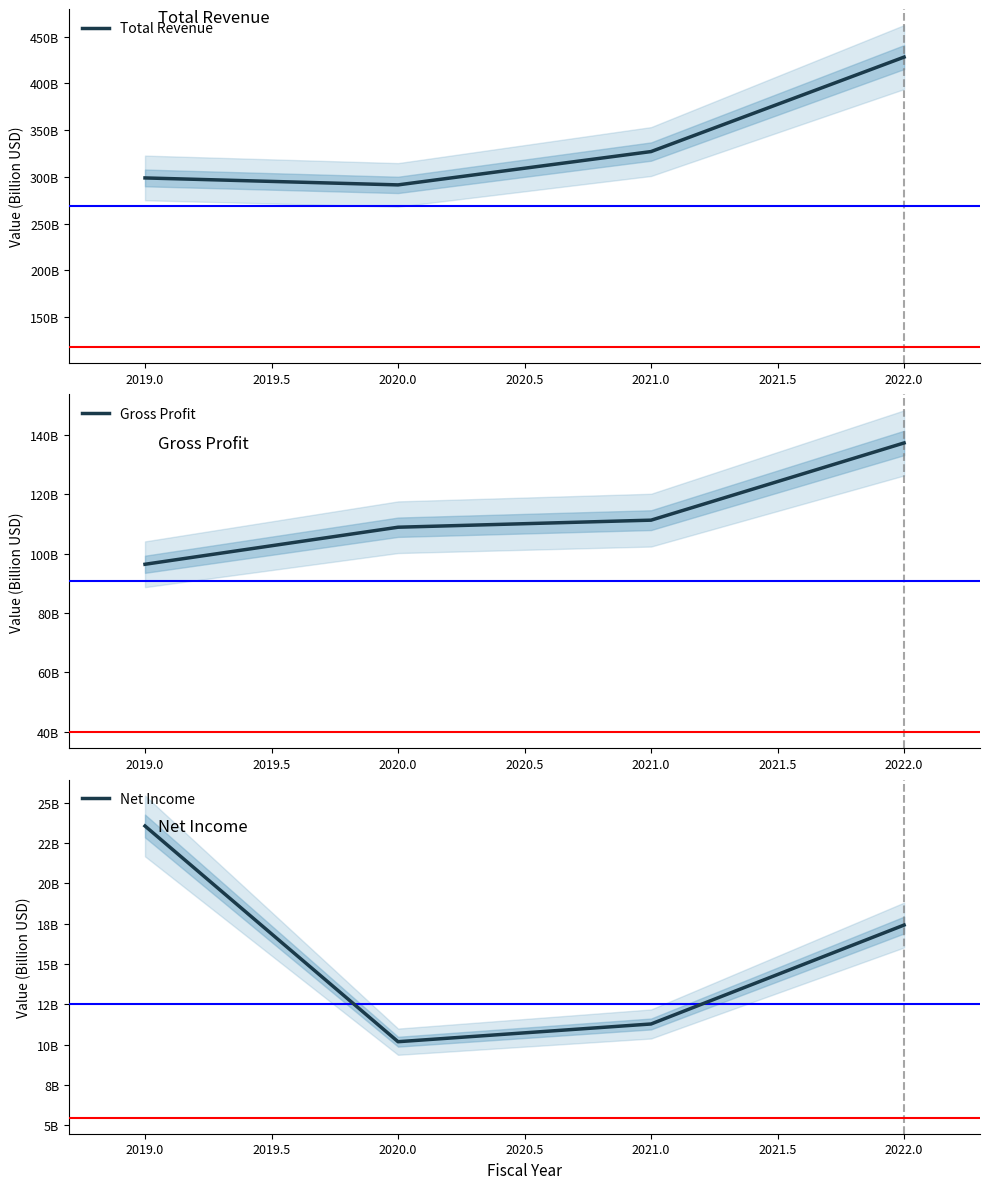

Rank the series by their maximum value, from lowest to highest.

Net Income, Gross Profit, Total Revenue